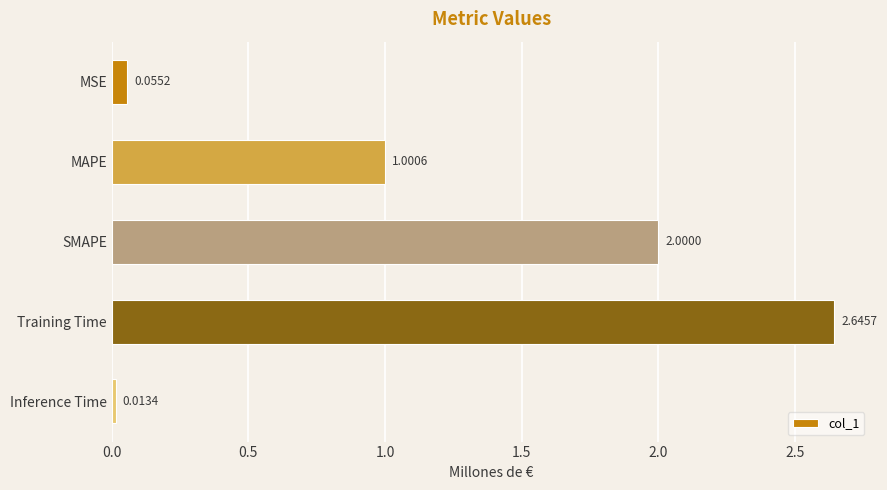

What is the label of the 5th bar from the top?

Inference Time